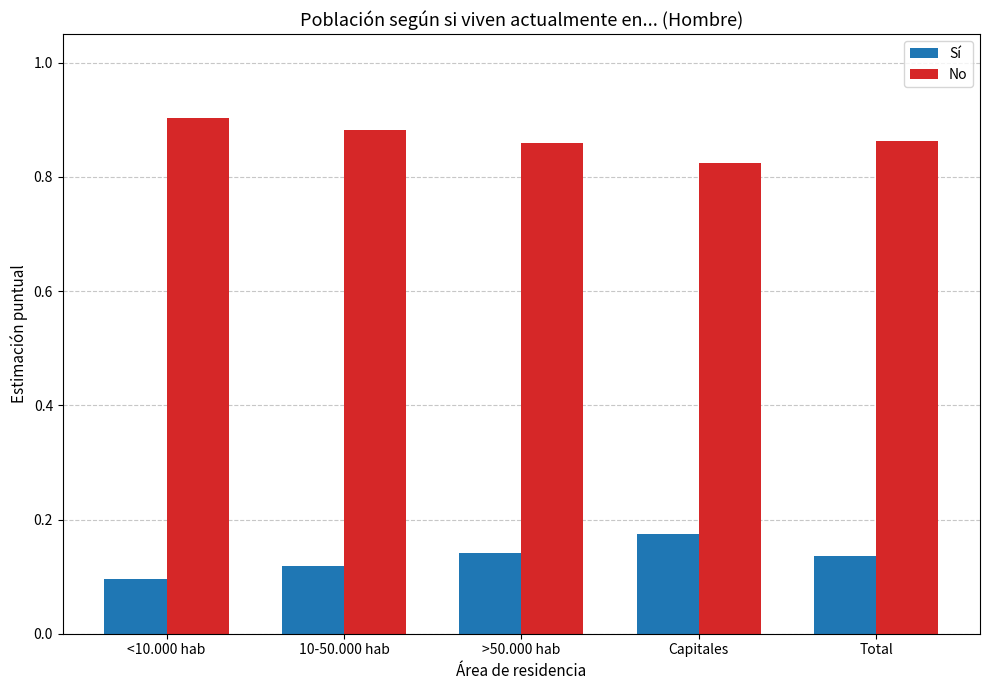

Which label corresponds to the largest value in the chart?

<10.000 hab